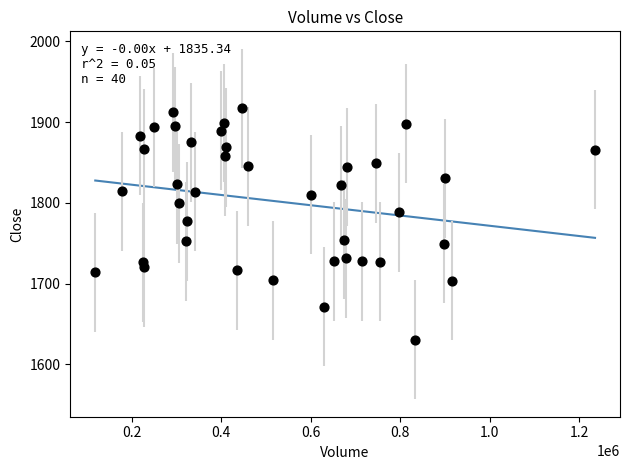

What is the range of X values (max minus min)?

1116834.0